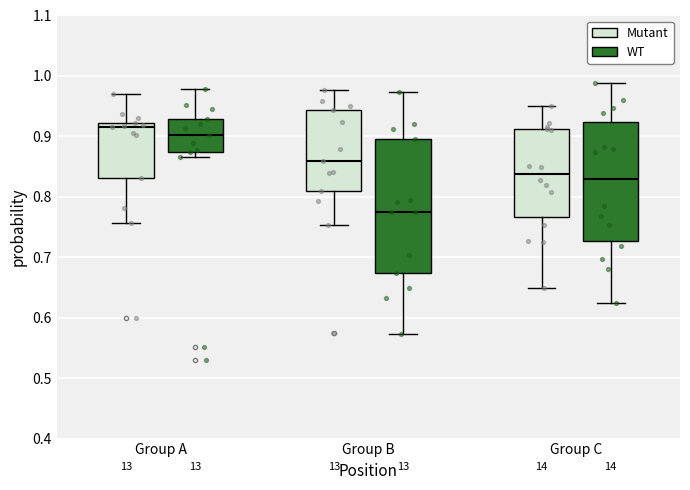

Reading left to right, read every box against the y-axis: the position of its median line, the range the box covers, and the ends of its whiskers. The values are not printed on the chart, so give them approximately, as read against the axis.

Group A (Mutant): median 0.91, box 0.83 to 0.92, whiskers 0.76 to 0.97
Group A (WT): median 0.90, box 0.87 to 0.93, whiskers 0.87 (just below the box's lower edge) to 0.98
Group B (Mutant): median 0.86, box 0.81 to 0.94, whiskers 0.75 to 0.98
Group B (WT): median 0.78, box 0.67 to 0.90, whiskers 0.57 to 0.97
Group C (Mutant): median 0.84, box 0.77 to 0.91, whiskers 0.65 to 0.95
Group C (WT): median 0.83, box 0.73 to 0.92, whiskers 0.62 to 0.99